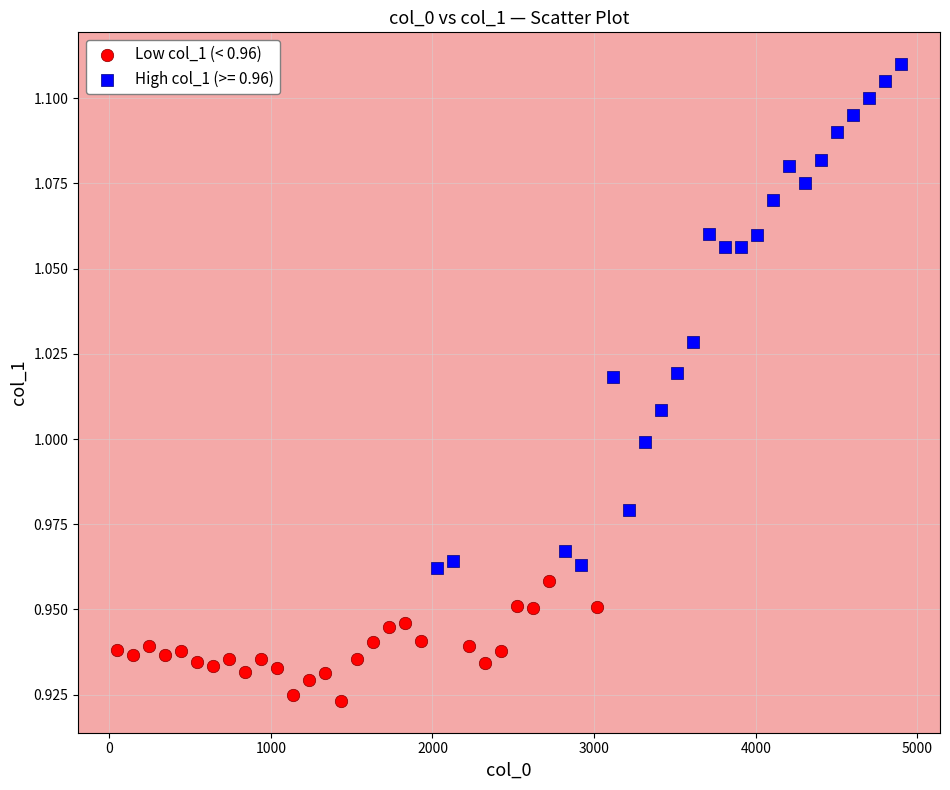

Which series contains the lowest Y value?

Low col_1 (< 0.96)